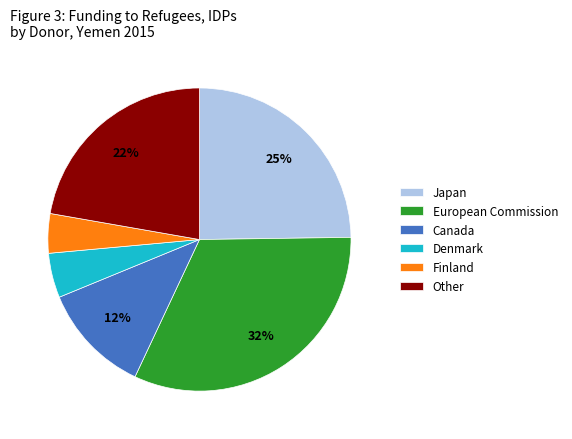

To the nearest percent, what is the average slice percentage?

17%